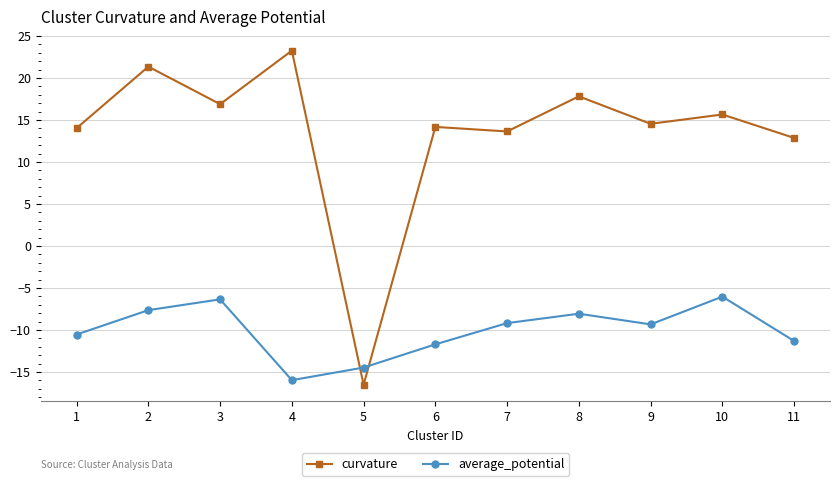

What is the difference between the highest and lowest values at 5?

2.0